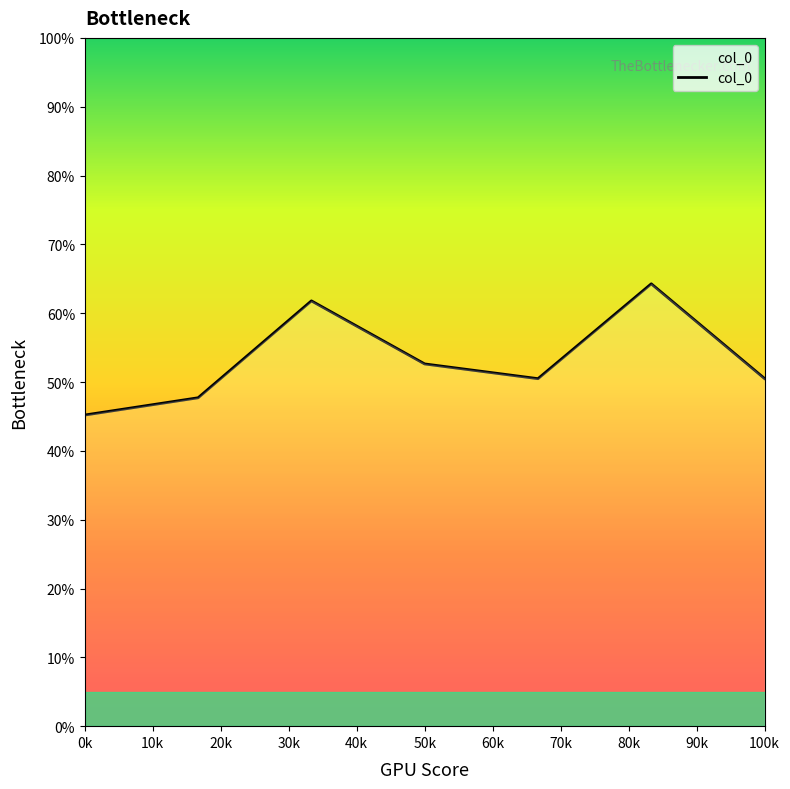

How many interior local valleys (lower than both neighbors) does the data have?

1